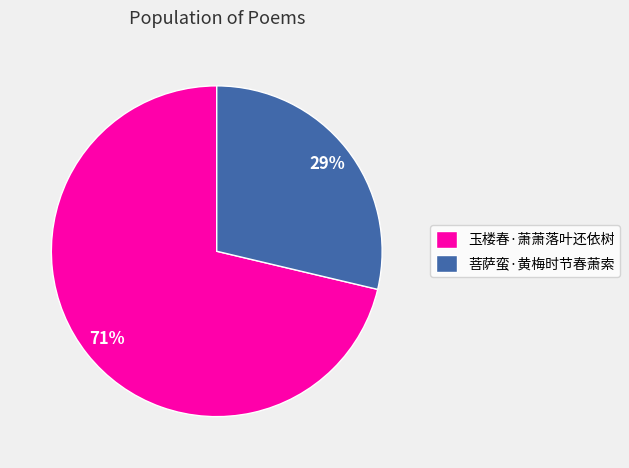

Approximately how many times larger is the value at 菩萨蛮·黄梅时节春萧索 compared to 玉楼春·萧萧落叶还依树?

0.4